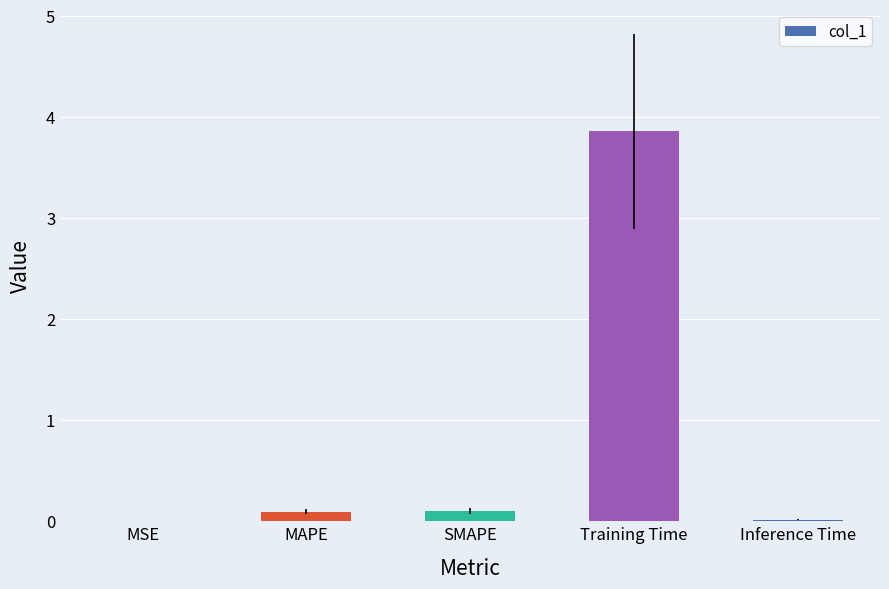

Which has a higher value, Inference Time or Training Time?

Training Time